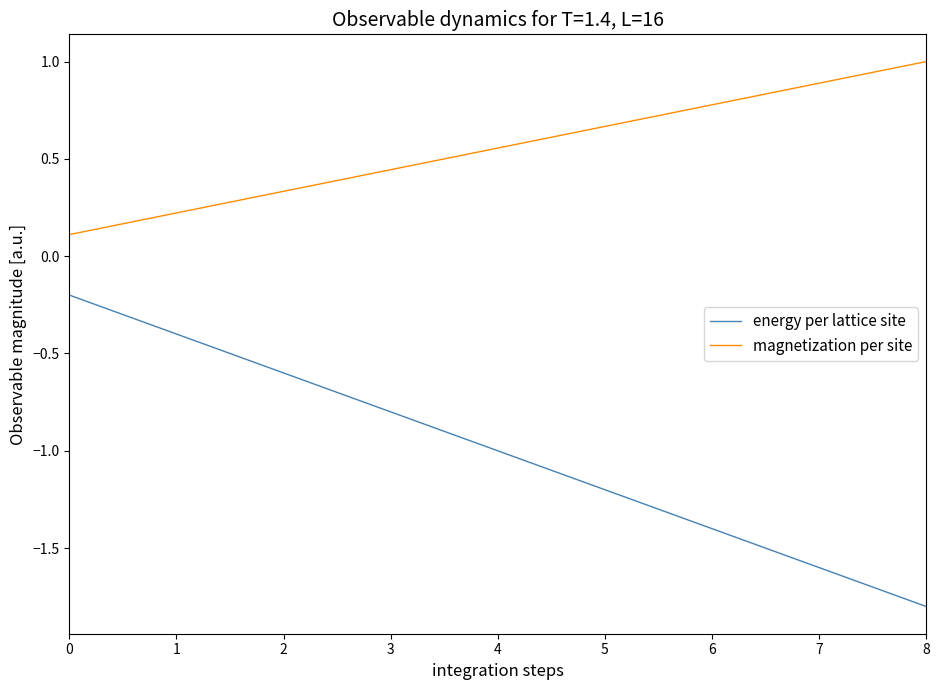

List the series in order of their overall mean, highest first.

magnetization per site, energy per lattice site